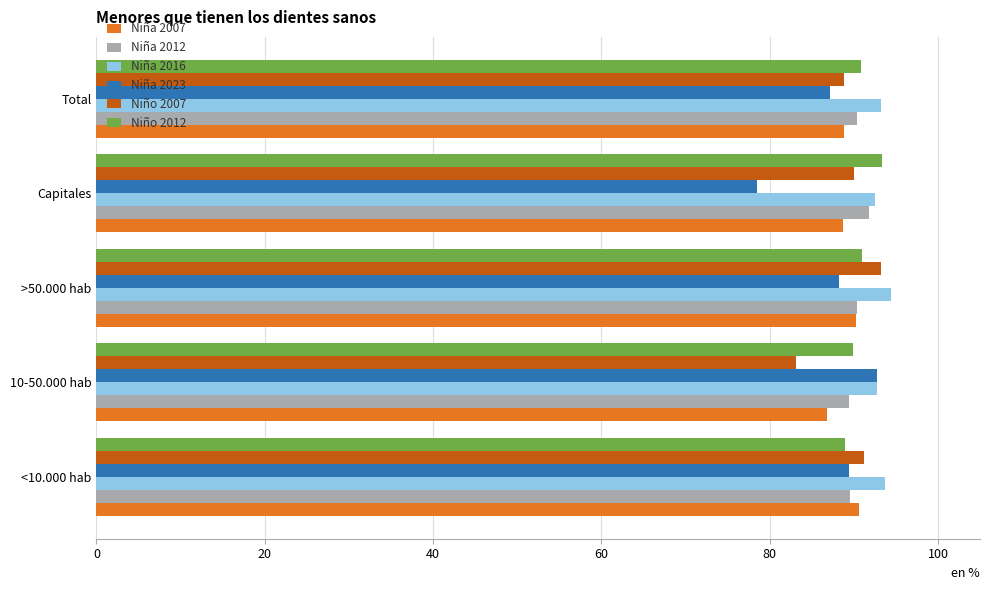

Is the value of Niña 2007 at 10-50.000 hab greater than the value of Niña 2016 at Total?

No